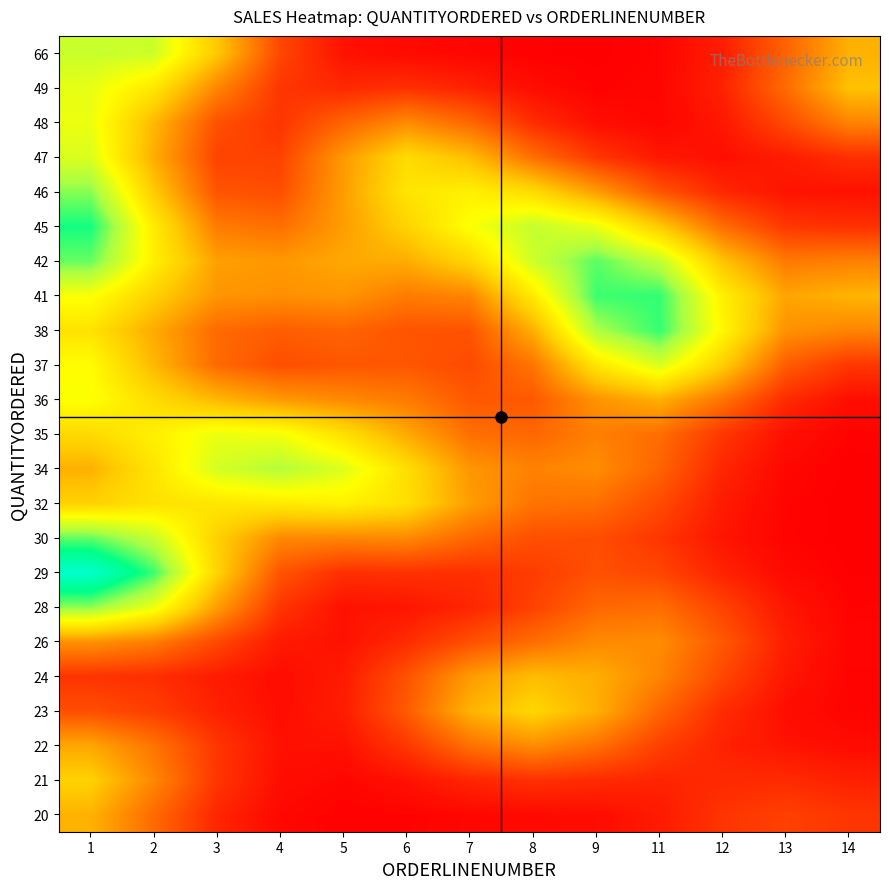

At how many categories does at least one series exceed 1764?

4